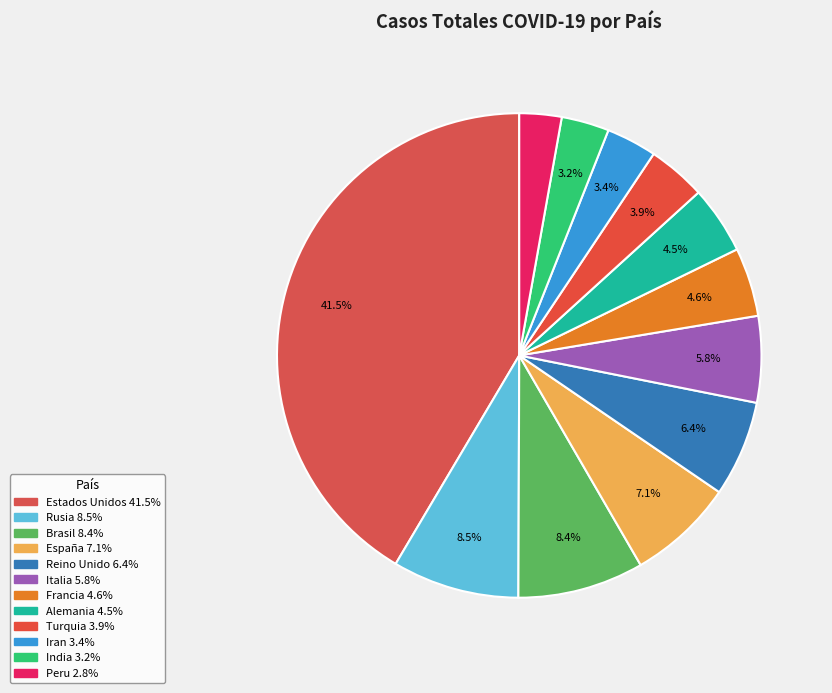

Rank the categories by value from lowest to highest.

Peru, India, Iran, Turquia, Alemania, Francia, Italia, Reino Unido, España, Brasil, Rusia, Estados Unidos